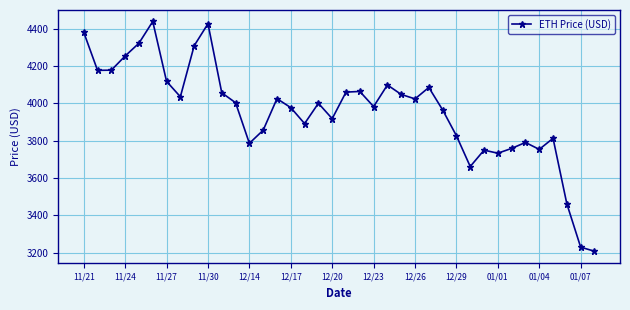

What is the maximum value shown in the chart?

4437.7